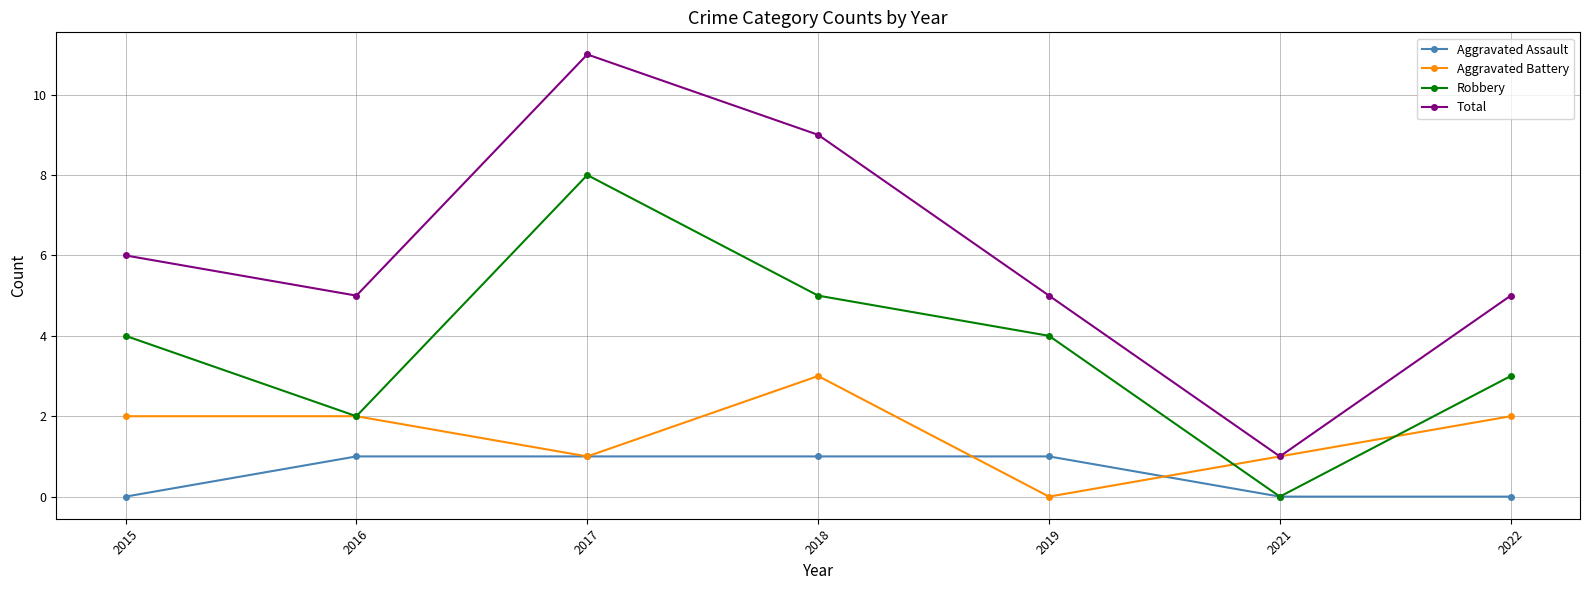

How many lines are shown in the chart?

4